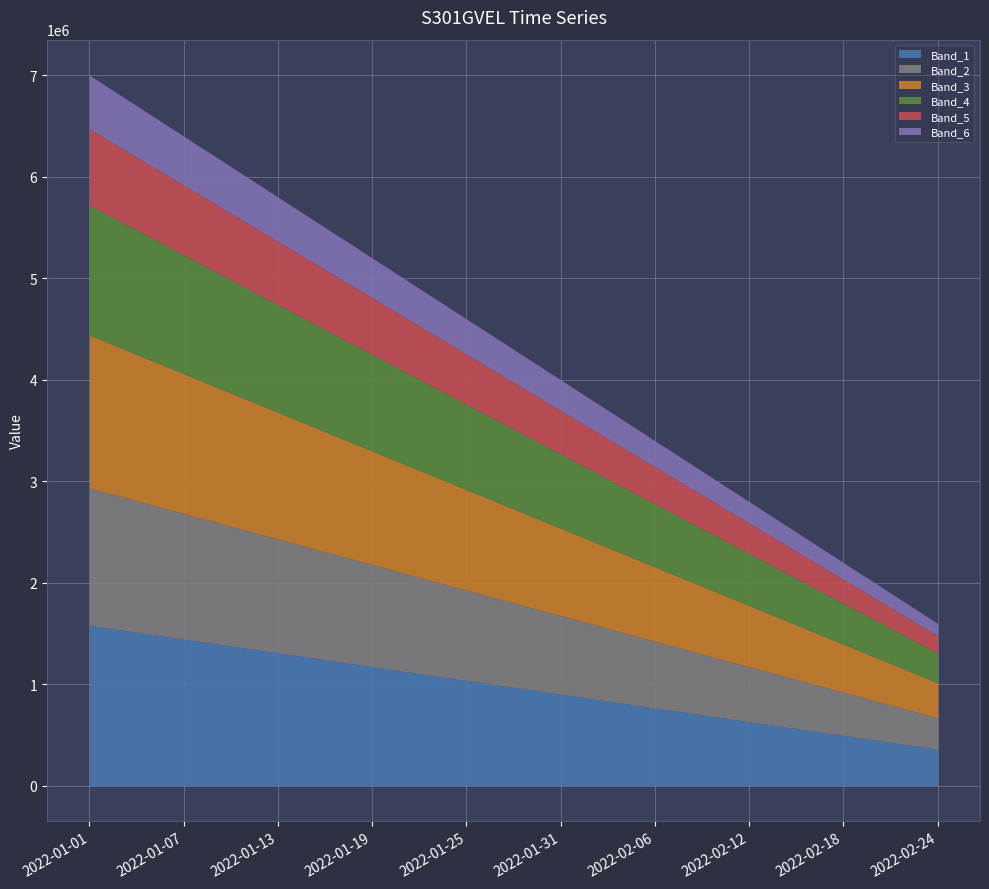

What position from the right is 2022-02-06?

4